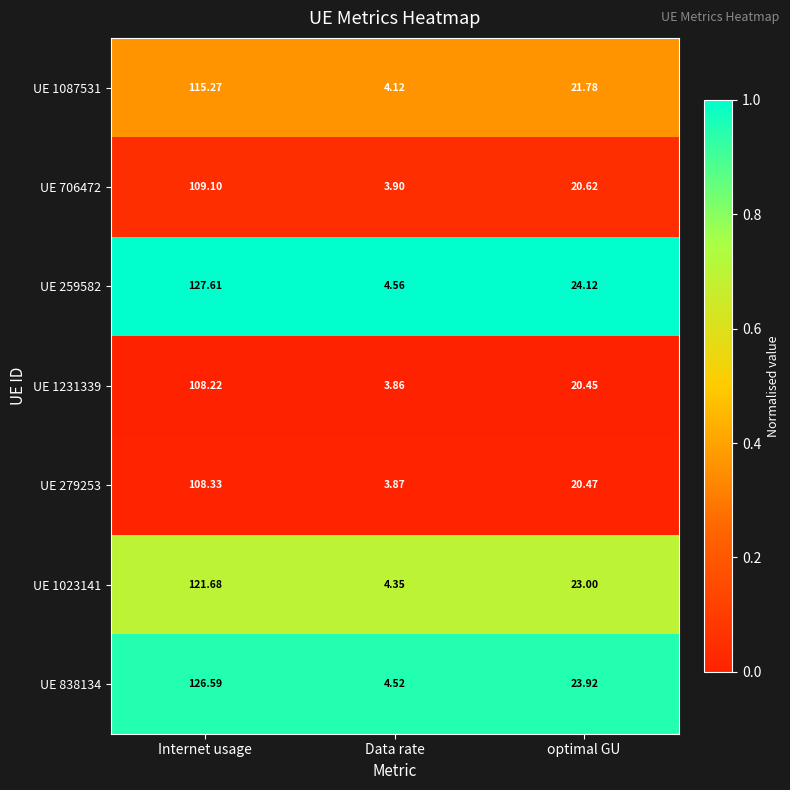

At which category is the sum across all series the highest?

Internet usage